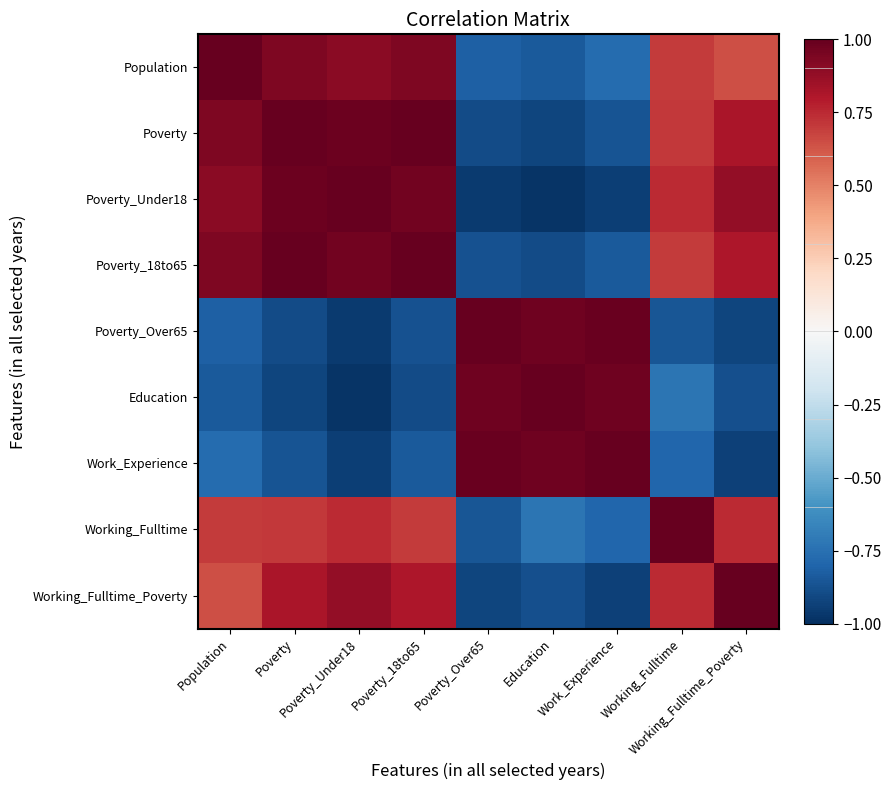

At Work_Experience, list the series in order from smallest to largest.

Poverty_Under18, Working_Fulltime_Poverty, Poverty, Poverty_18to65, Working_Fulltime, Population, Education, Poverty_Over65, Work_Experience